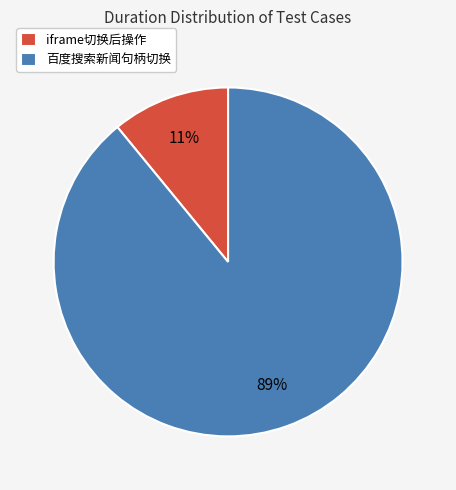

Rank the categories by value from lowest to highest.

iframe切换后操作, 百度搜索新闻句柄切换